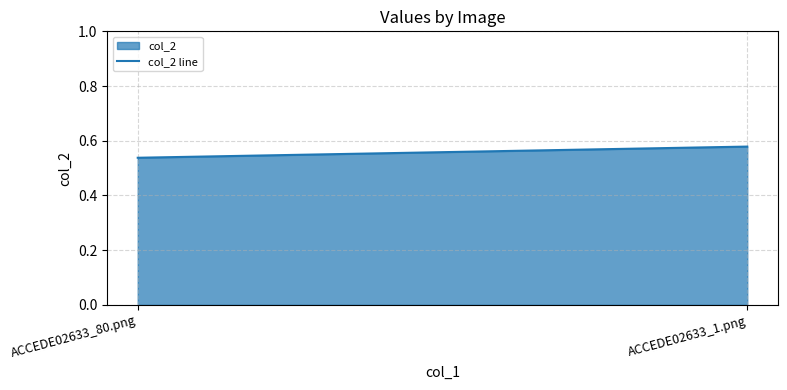

The chart shows a value of 0.6 at ACCEDE02633_1.png. True or false?

True